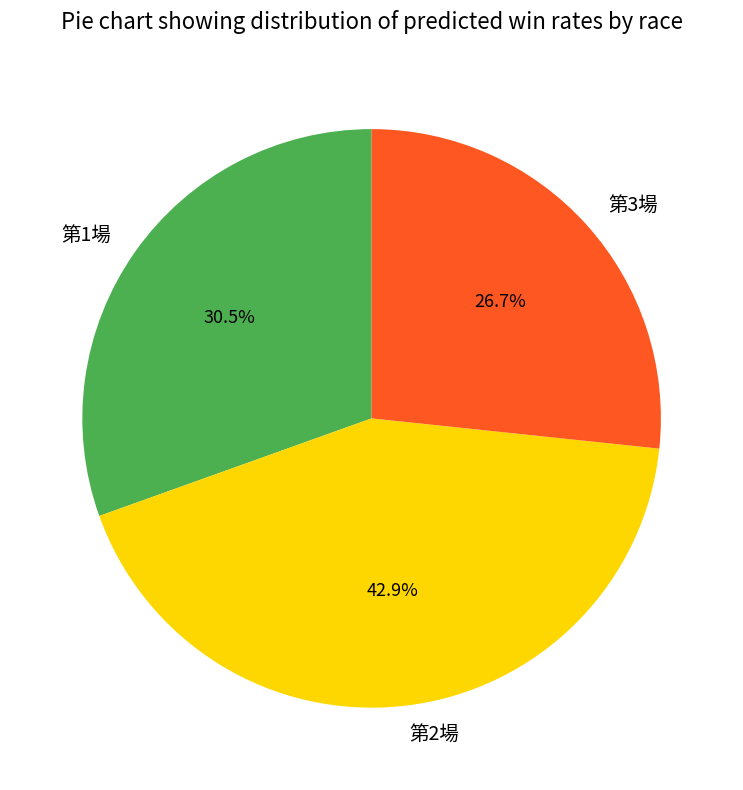

What portion of the pie excludes 第3場?

73.3%